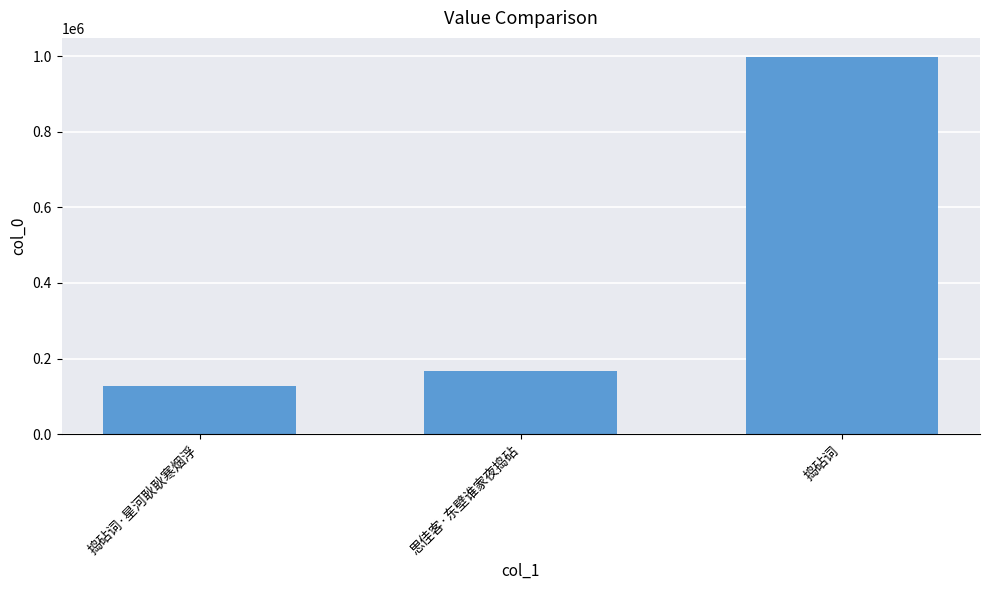

What is the difference between the values at 思佳客·东壁谁家夜捣砧 and 捣砧词·星河耿耿寒烟浮?

40428